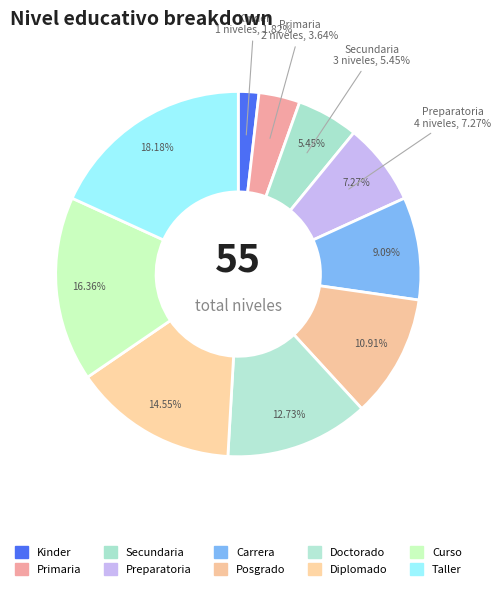

To the nearest percent, what portion does Taller represent?

18%